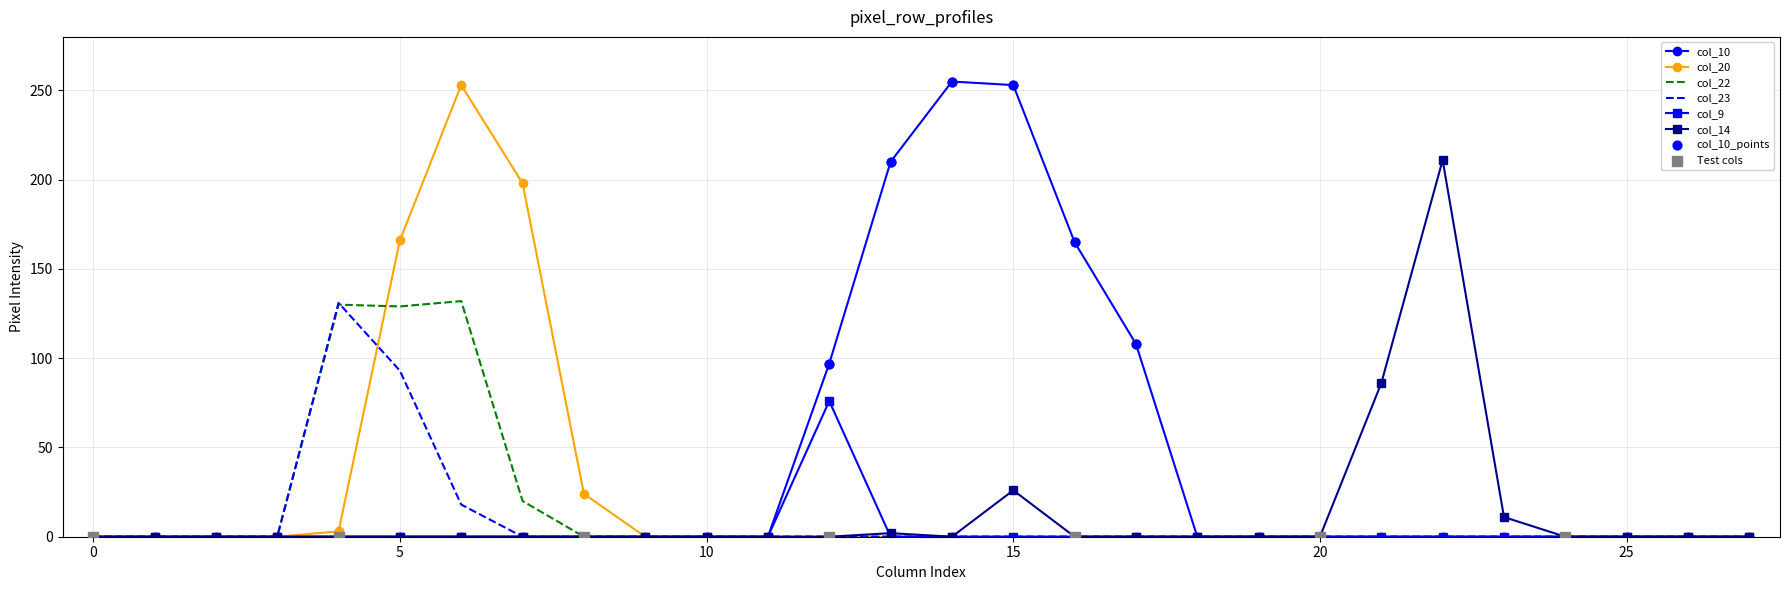

At how many categories does at least one series exceed 201?

5